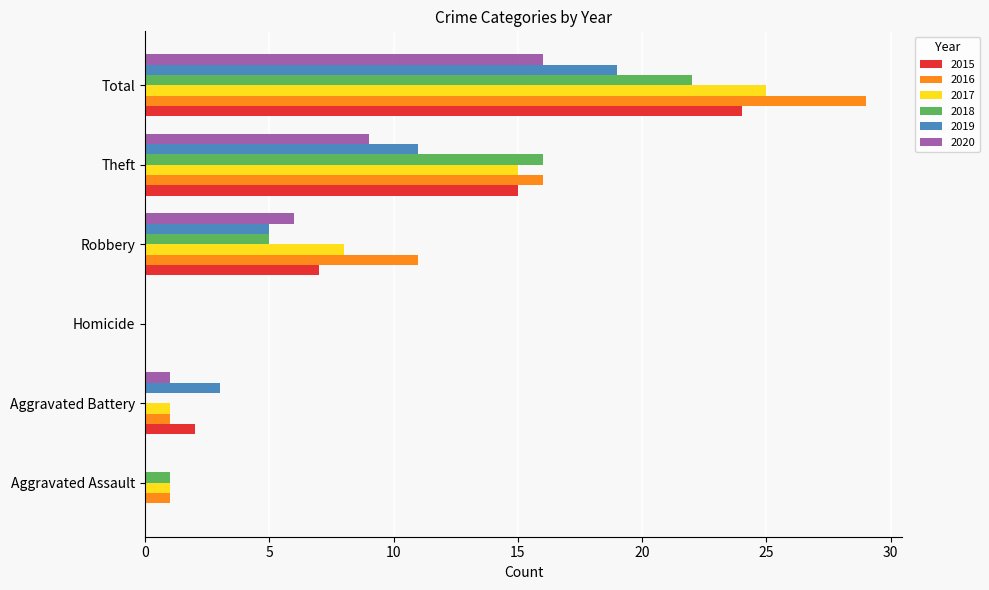

At which category is the sum across all series the highest?

Total